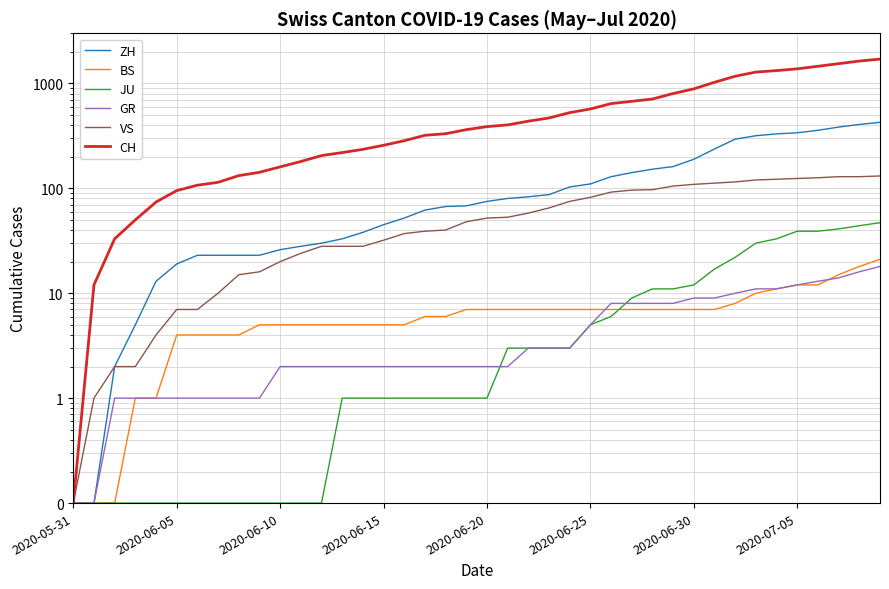

Rank the series by their maximum value, from lowest to highest.

GR, BS, JU, VS, ZH, CH